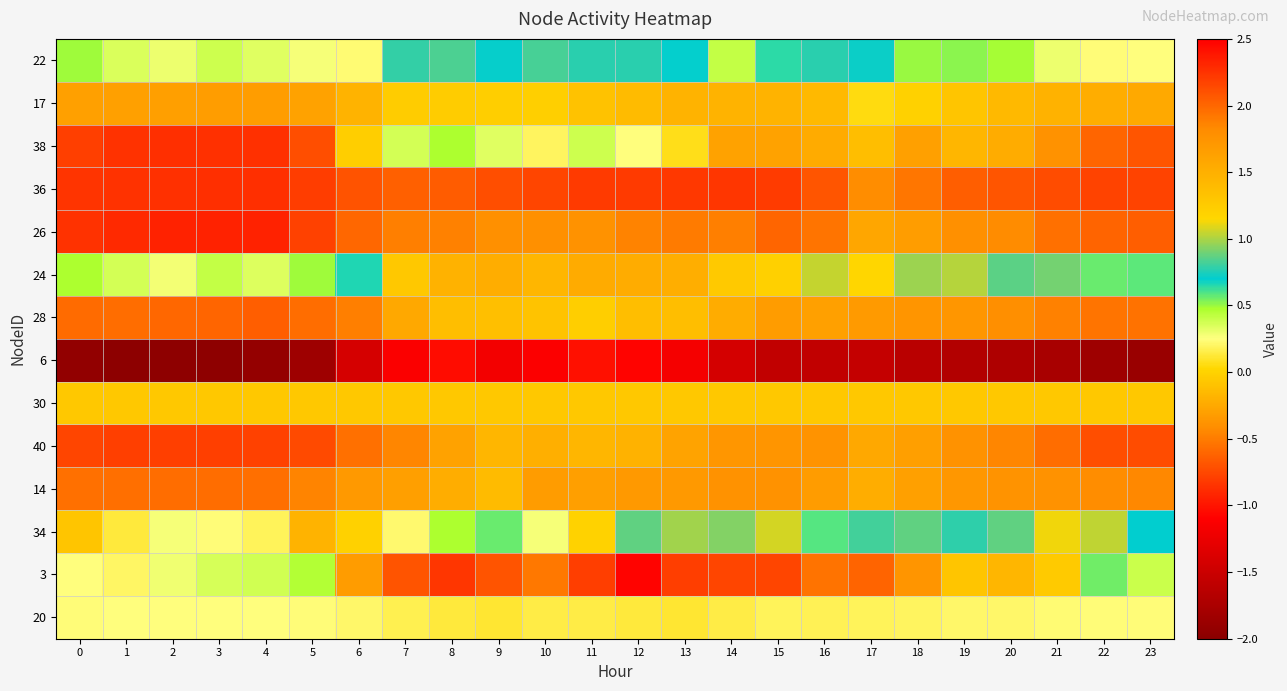

Reading left to right, extract all data points from this chart.

22: 0=0.5	1=0.3	2=0.3	3=0.4	4=0.3	5=0.3	6=0.2	7=0.8	8=0.8	9=0.7	10=0.8	11=0.8	12=0.8	13=0.7	14=0.4	15=0.6	16=0.8	17=0.7	18=0.5	19=0.5	20=0.5	21=0.3	22=0.2	23=0.2
17: 0=-0.3	1=-0.3	2=-0.3	3=-0.3	4=-0.3	5=-0.3	6=-0.2	7=-0.0	8=-0.0	9=-0.0	10=-0.0	11=-0.1	12=-0.1	13=-0.2	14=-0.2	15=-0.2	16=-0.1	17=0.0	18=-0.0	19=-0.1	20=-0.2	21=-0.2	22=-0.2	23=-0.2
38: 0=-0.8	1=-0.9	2=-0.9	3=-0.9	4=-0.9	5=-0.7	6=-0.0	7=0.4	8=0.5	9=0.3	10=0.2	11=0.4	12=0.2	13=0.1	14=-0.3	15=-0.3	16=-0.2	17=-0.1	18=-0.3	19=-0.2	20=-0.2	21=-0.4	22=-0.6	23=-0.7
36: 0=-0.8	1=-0.9	2=-0.9	3=-0.9	4=-0.9	5=-0.8	6=-0.7	7=-0.6	8=-0.7	9=-0.7	10=-0.8	11=-0.8	12=-0.8	13=-0.8	14=-0.8	15=-0.8	16=-0.7	17=-0.4	18=-0.5	19=-0.6	20=-0.7	21=-0.7	22=-0.8	23=-0.8
26: 0=-0.8	1=-0.9	2=-0.9	3=-0.9	4=-0.9	5=-0.8	6=-0.6	7=-0.5	8=-0.5	9=-0.4	10=-0.4	11=-0.4	12=-0.5	13=-0.5	14=-0.5	15=-0.6	16=-0.5	17=-0.3	18=-0.3	19=-0.4	20=-0.4	21=-0.6	22=-0.6	23=-0.6
24: 0=0.5	1=0.4	2=0.3	3=0.4	4=0.3	5=0.5	6=0.7	7=1.3	8=1.5	9=1.5	10=1.4	11=1.5	12=1.5	13=1.5	14=1.3	15=1.2	16=1.0	17=1.1	18=1.0	19=1.0	20=0.9	21=0.9	22=0.6	23=0.6
28: 0=-0.6	1=-0.6	2=-0.6	3=-0.6	4=-0.6	5=-0.6	6=-0.5	7=-0.3	8=-0.1	9=-0.1	10=-0.1	11=-0.0	12=-0.1	13=-0.1	14=-0.2	15=-0.3	16=-0.3	17=-0.3	18=-0.4	19=-0.4	20=-0.4	21=-0.5	22=-0.5	23=-0.5
6: 0=-1.9	1=-2.0	2=-2.0	3=-2.0	4=-1.9	5=-1.8	6=-1.4	7=-1.1	8=-1.0	9=-1.2	10=-1.1	11=-1.0	12=-1.1	13=-1.2	14=-1.4	15=-1.6	16=-1.6	17=-1.6	18=-1.6	19=-1.7	20=-1.7	21=-1.8	22=-1.8	23=-1.9
30: 0=-0.1	1=-0.1	2=-0.1	3=-0.1	4=-0.1	5=-0.1	6=-0.1	7=-0.1	8=-0.1	9=-0.1	10=-0.1	11=-0.1	12=-0.1	13=-0.1	14=-0.1	15=-0.1	16=-0.1	17=-0.1	18=-0.1	19=-0.1	20=-0.1	21=-0.1	22=-0.1	23=-0.1
40: 0=-0.8	1=-0.8	2=-0.8	3=-0.8	4=-0.8	5=-0.7	6=-0.6	7=-0.4	8=-0.3	9=-0.2	10=-0.2	11=-0.2	12=-0.2	13=-0.3	14=-0.4	15=-0.4	16=-0.4	17=-0.3	18=-0.3	19=-0.4	20=-0.5	21=-0.6	22=-0.7	23=-0.7
14: 0=-0.6	1=-0.6	2=-0.6	3=-0.6	4=-0.6	5=-0.5	6=-0.3	7=-0.3	8=-0.2	9=-0.1	10=-0.3	11=-0.3	12=-0.3	13=-0.3	14=-0.4	15=-0.4	16=-0.3	17=-0.2	18=-0.3	19=-0.4	20=-0.4	21=-0.4	22=-0.4	23=-0.4
34: 0=-0.1	1=0.1	2=0.3	3=0.2	4=0.2	5=-0.2	6=-0.0	7=0.2	8=0.5	9=0.6	10=0.3	11=-0.0	12=0.9	13=1.0	14=0.9	15=1.1	16=0.6	17=0.8	18=0.9	19=0.8	20=0.9	21=1.1	22=1.0	23=0.7
3: 0=0.2	1=0.2	2=0.3	3=0.4	4=0.4	5=0.5	6=1.7	7=2.1	8=2.2	9=2.1	10=1.9	11=2.2	12=2.5	13=2.2	14=2.2	15=2.2	16=1.9	17=2.0	18=1.7	19=1.3	20=1.4	21=1.3	22=0.6	23=0.4
20: 0=0.2	1=0.2	2=0.2	3=0.2	4=0.2	5=0.2	6=0.2	7=0.2	8=0.1	9=0.1	10=0.2	11=0.1	12=0.1	13=0.1	14=0.2	15=0.2	16=0.2	17=0.2	18=0.2	19=0.2	20=0.2	21=0.2	22=0.2	23=0.2